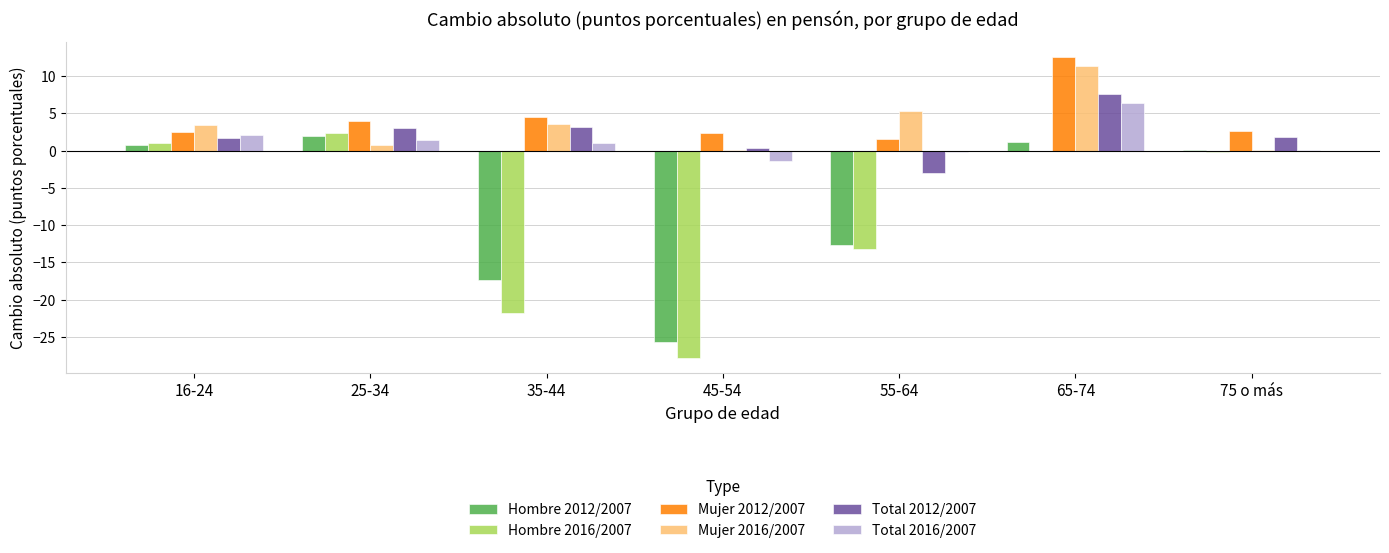

True or false: Mujer 2012/2007 has a value of 3.9 at 45-54.

False